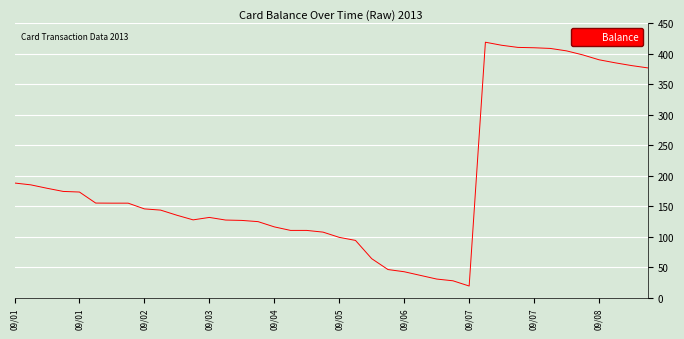

What is the maximum value shown in the chart?

419.1